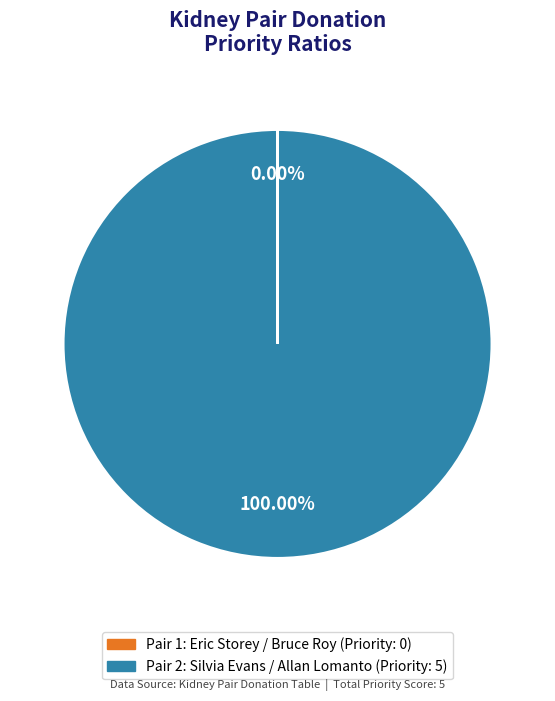

Is there any slice that represents more than half of the pie?

Yes